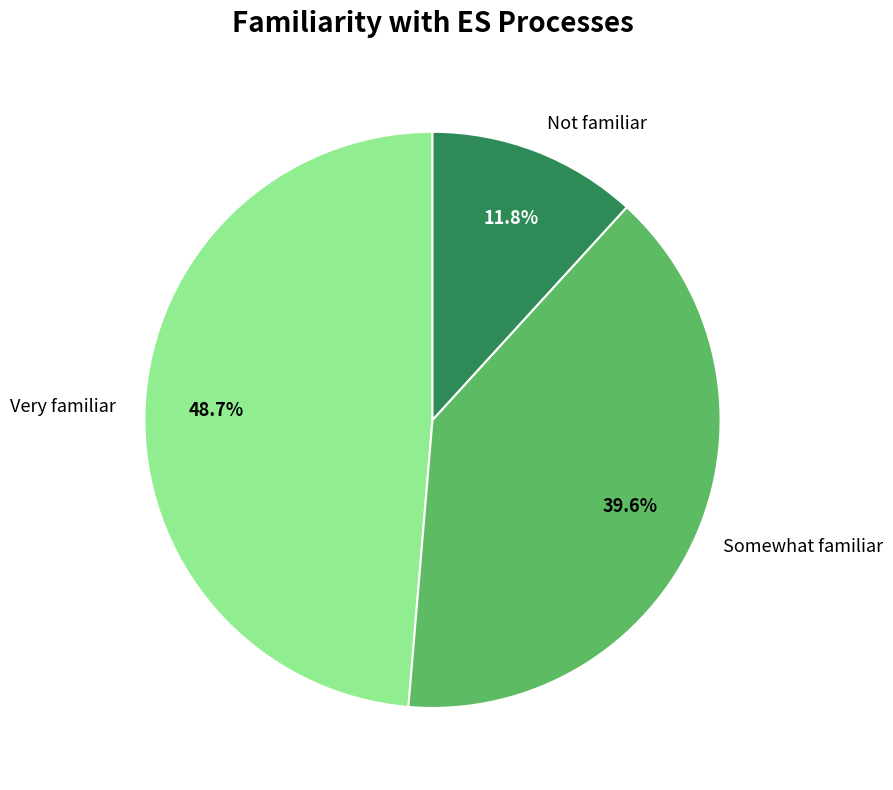

Is Very familiar the majority of the pie?

No